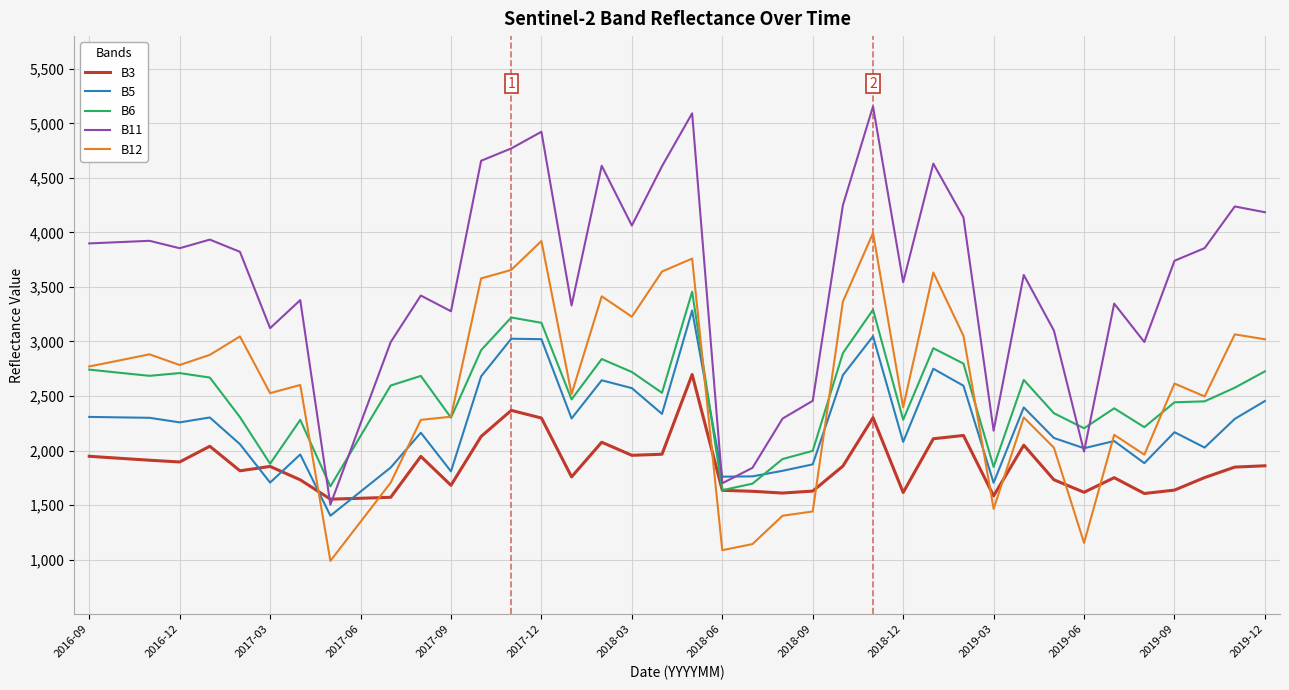

True or false: B11 and B6 cross at least once.

True